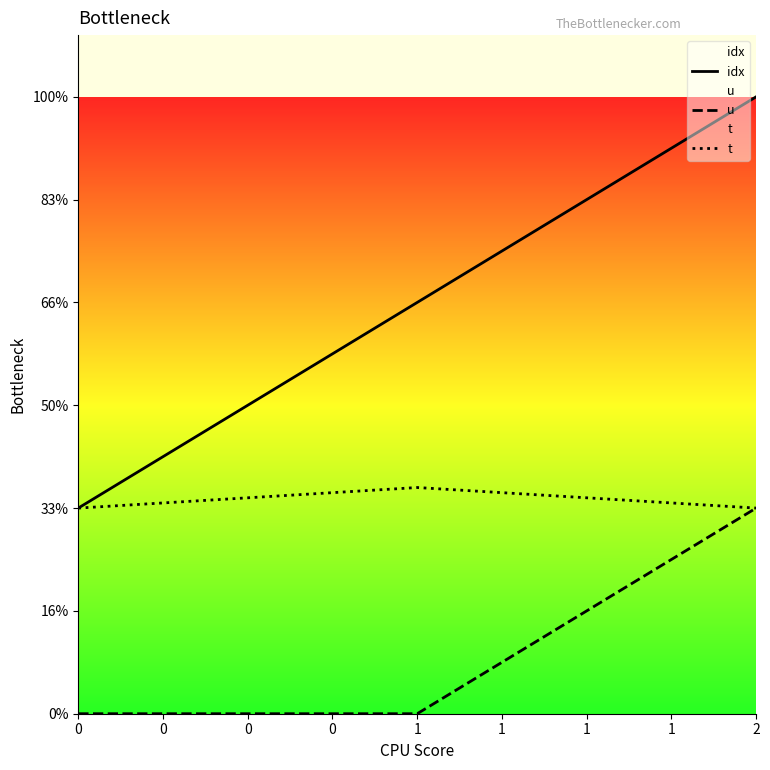

How many distinct data groups are displayed?

3